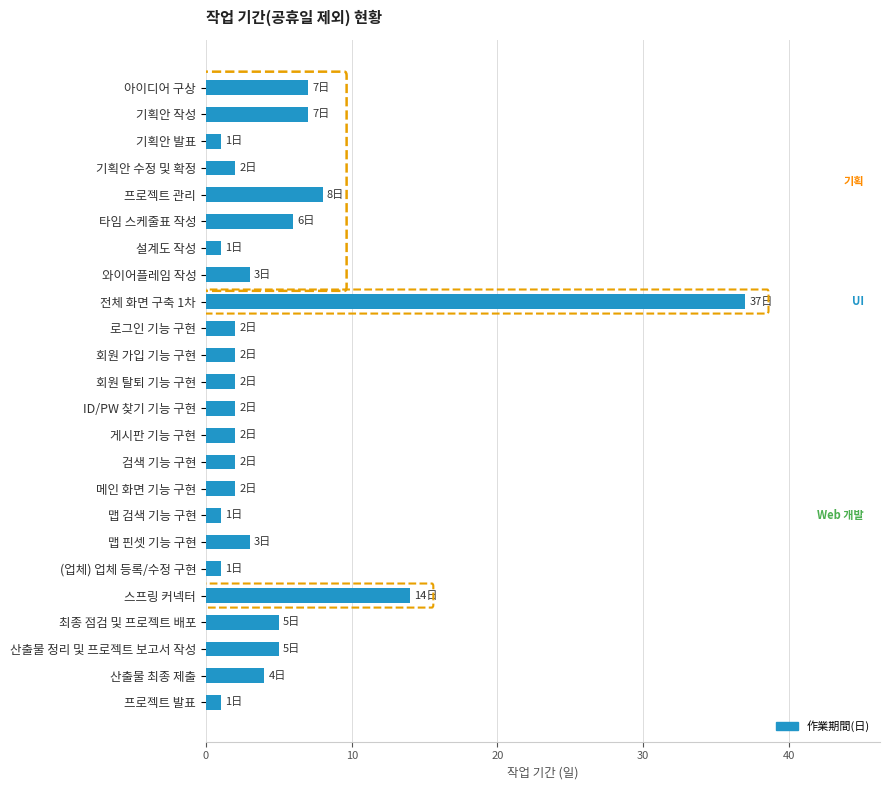

The value at 로그인 기능 구현 is 4. True or false?

False